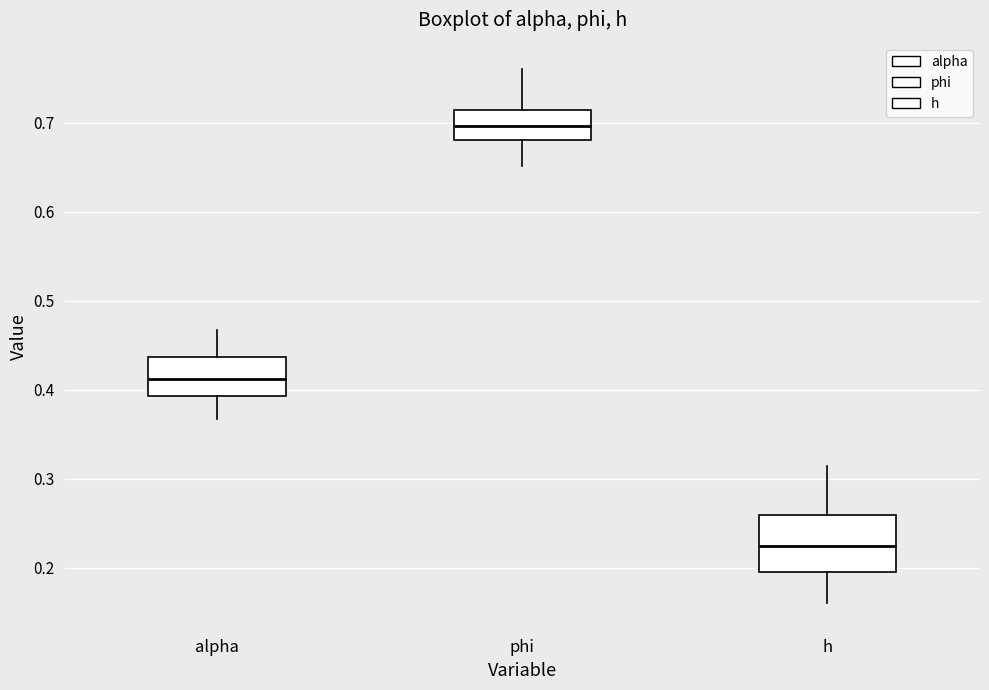

Which box's median line is the lowest?

h